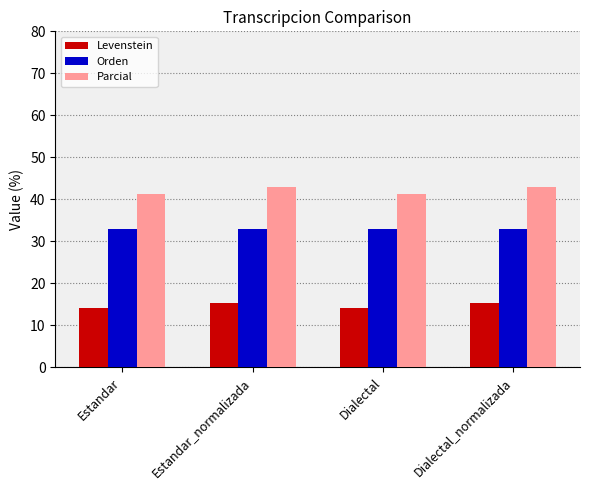

At which label does Parcial first exceed 42?

Estandar_normalizada